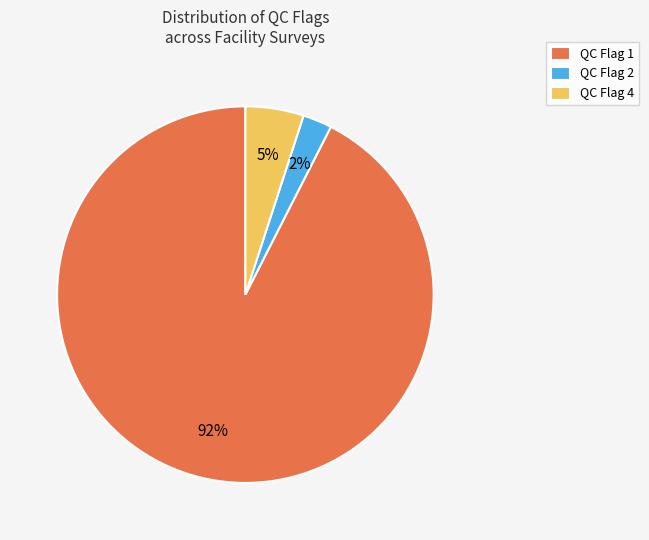

To the nearest percent, what is the average slice percentage?

33%